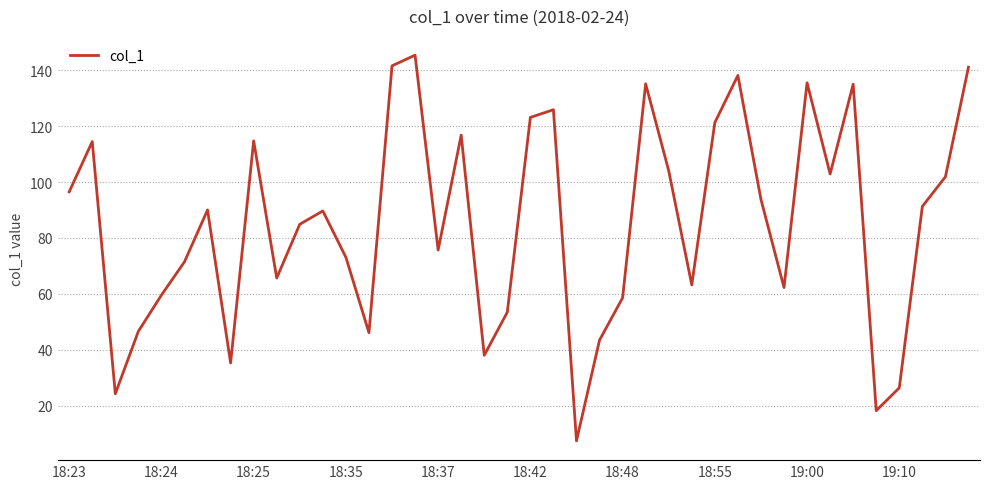

What is the greatest value displayed?

145.4